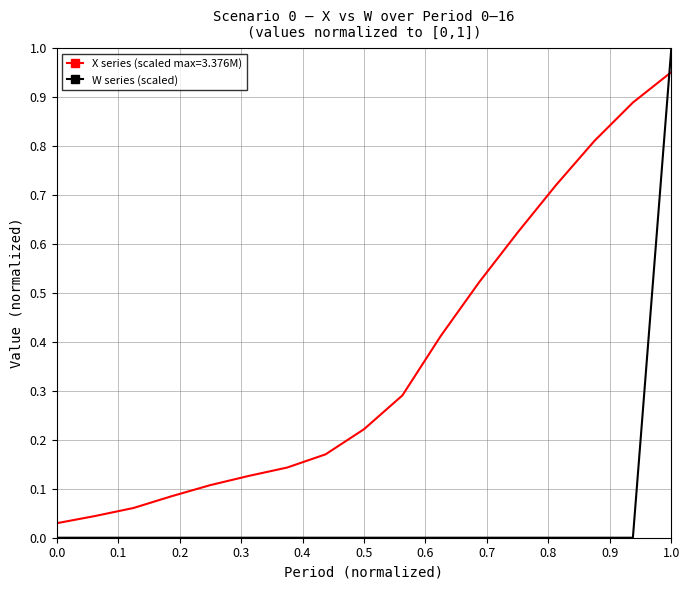

How many lines are shown in the chart?

2